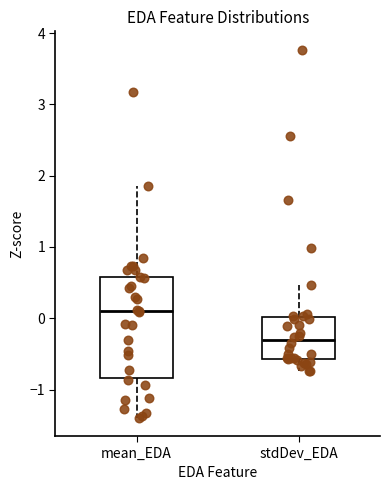

Comparing the boxes themselves (not the whiskers), which one is the tallest?

mean_EDA